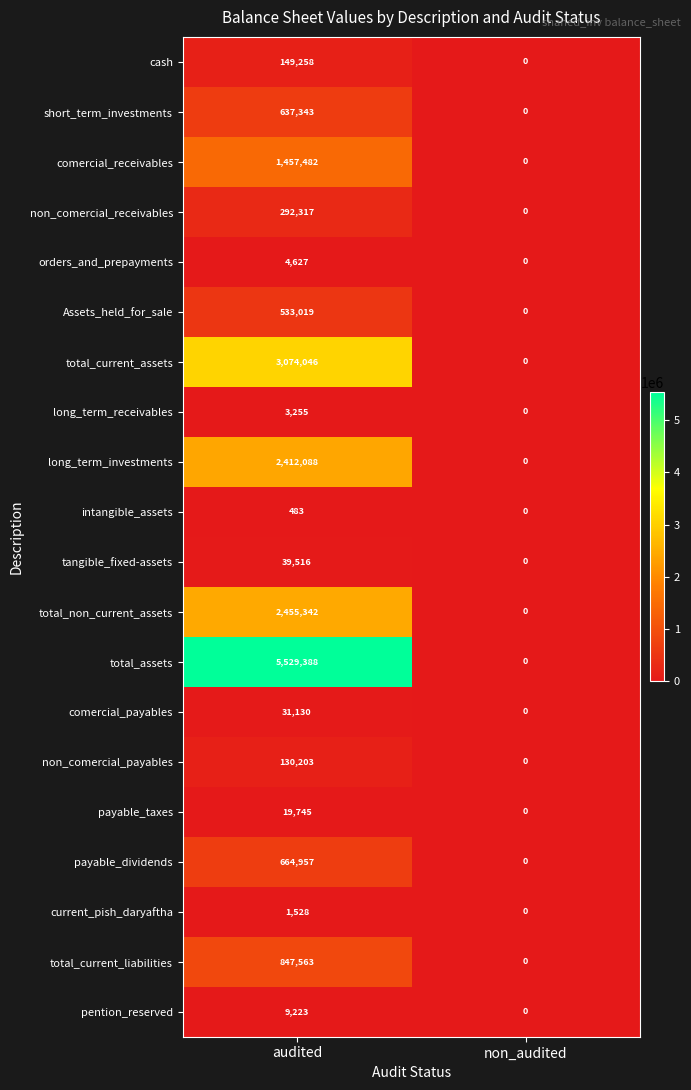

How many categories are shown in the chart?

2